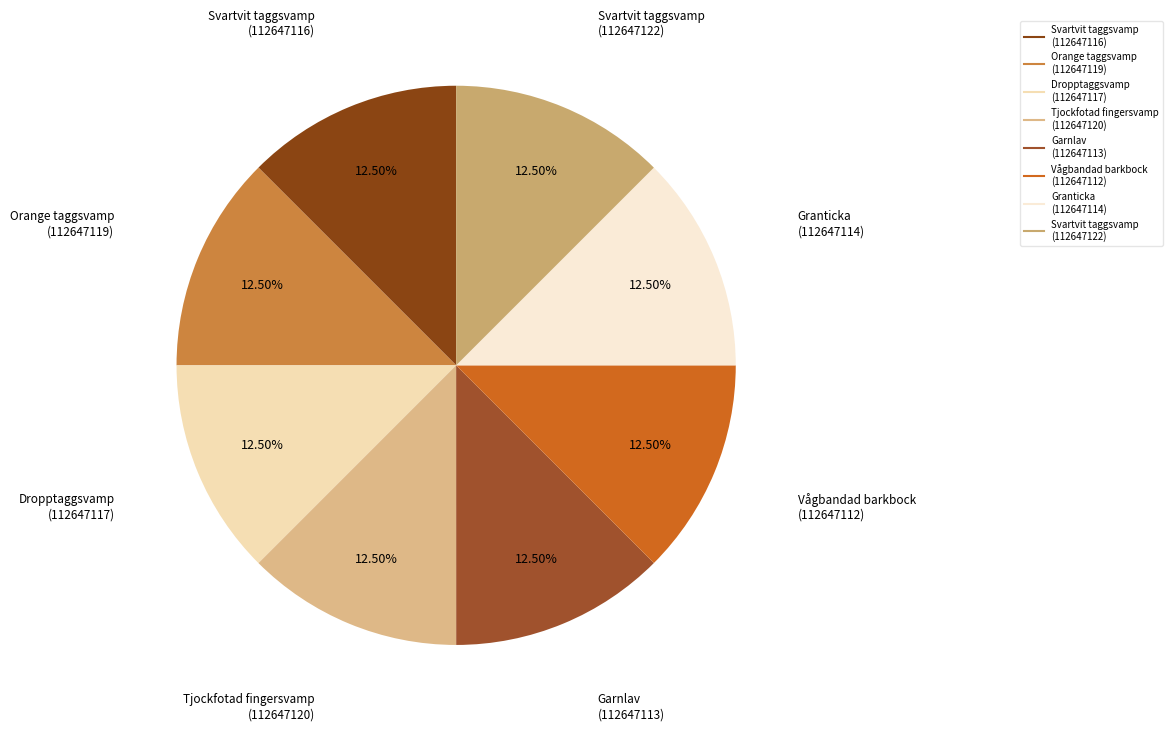

Does Vågbandad barkbock (112647112) represent more than half of the total?

No